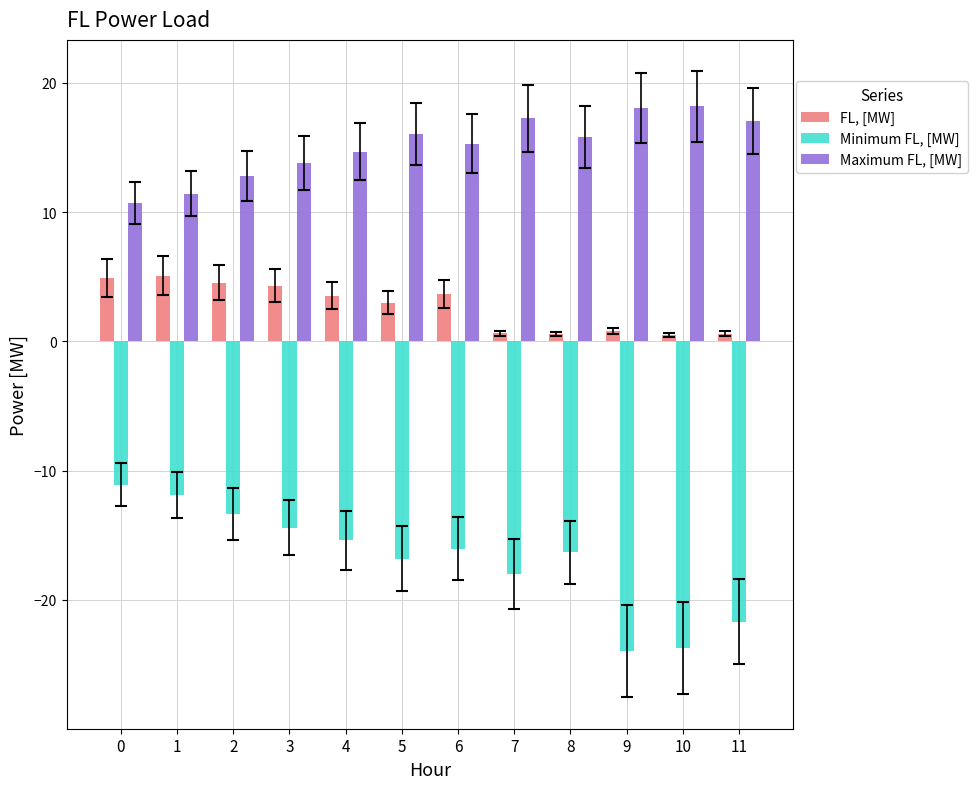

Is it true that FL, [MW] equals 6.5 at 3?

False